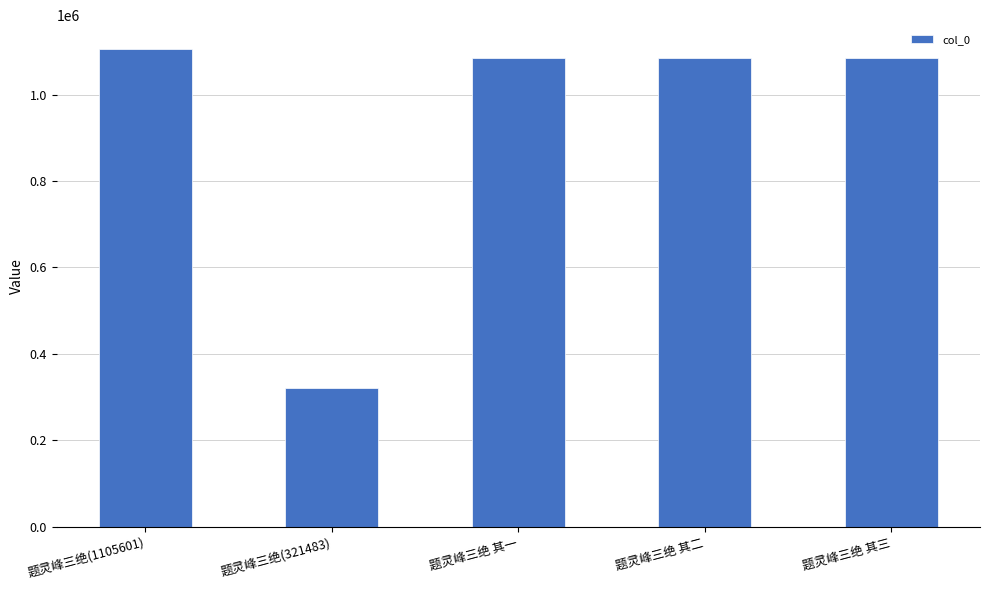

How many values are below 1084428?

2